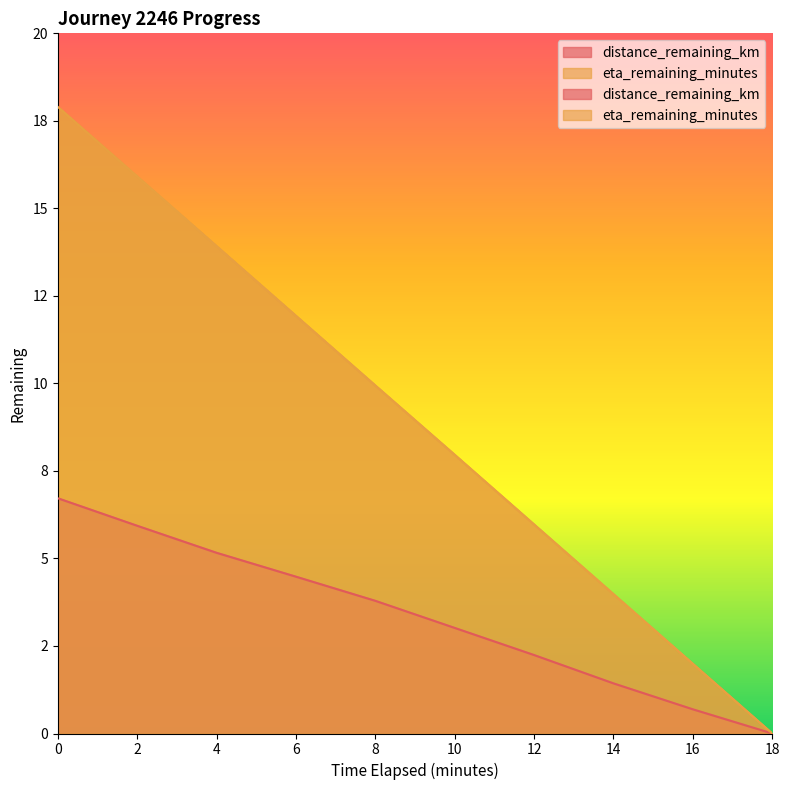

True or false: eta_remaining_minutes and distance_remaining_km intersect in this chart.

False